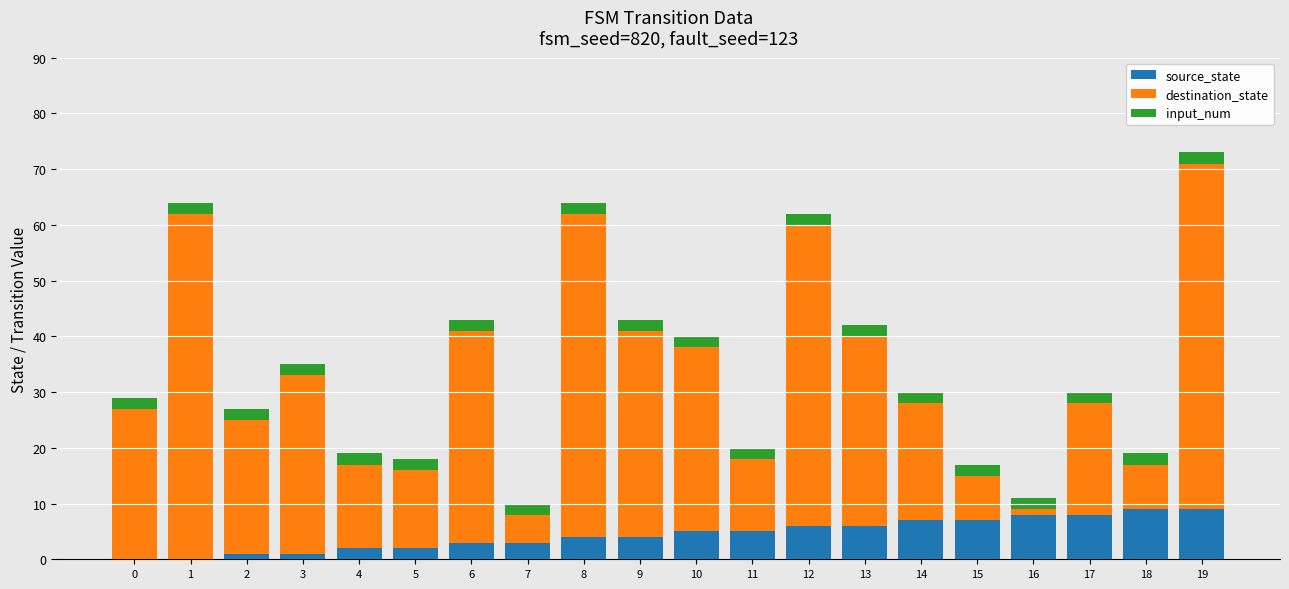

The value of source_state at 7 is 3. True or false?

True